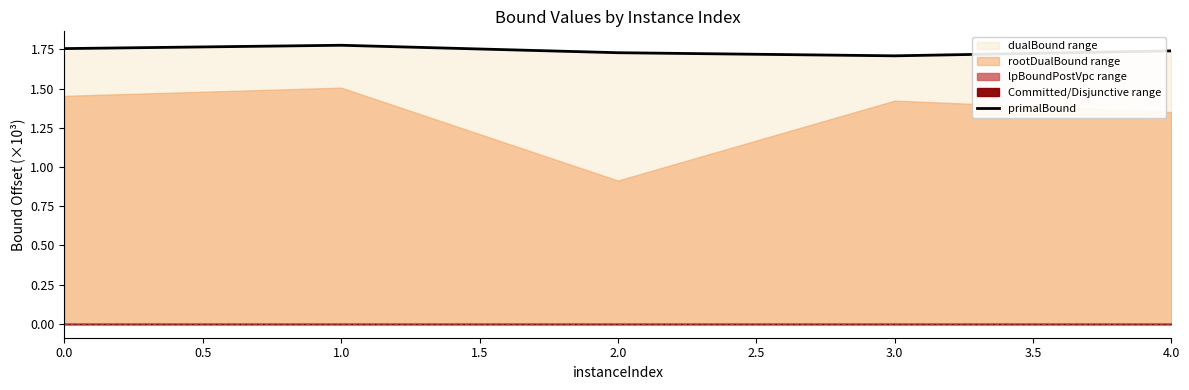

The primalBound series shows 1.1 at 4.0. True or false?

False